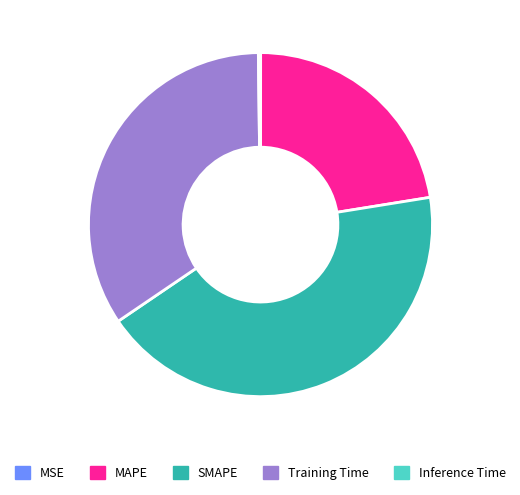

What is the ratio of the value at MAPE to the value at Training Time?

0.7